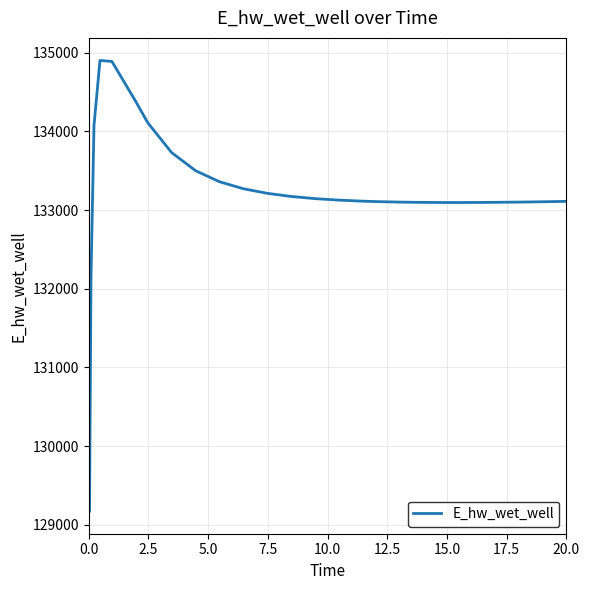

What is the greatest value displayed?

134902.3